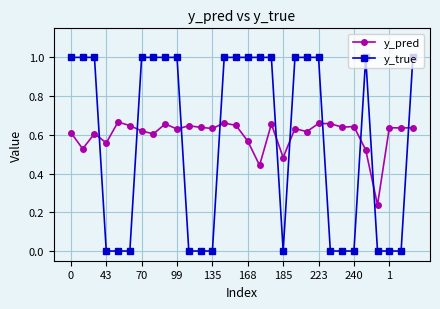

How many values in the y_true series are below 1?

13